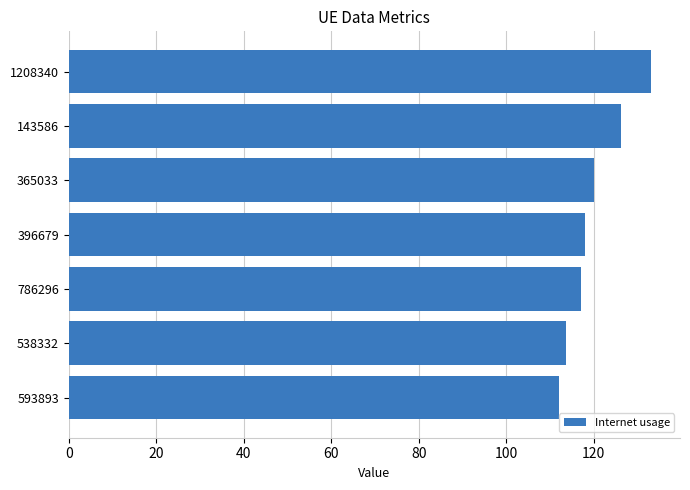

Are the bars horizontal?

Yes